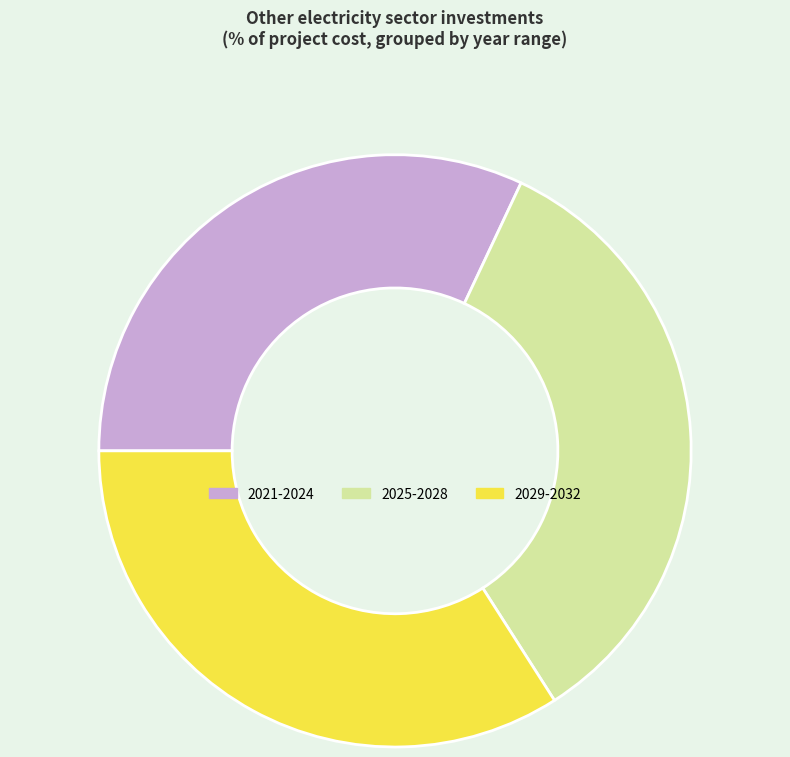

True or false: 2025-2028 accounts for 34% of the total.

True